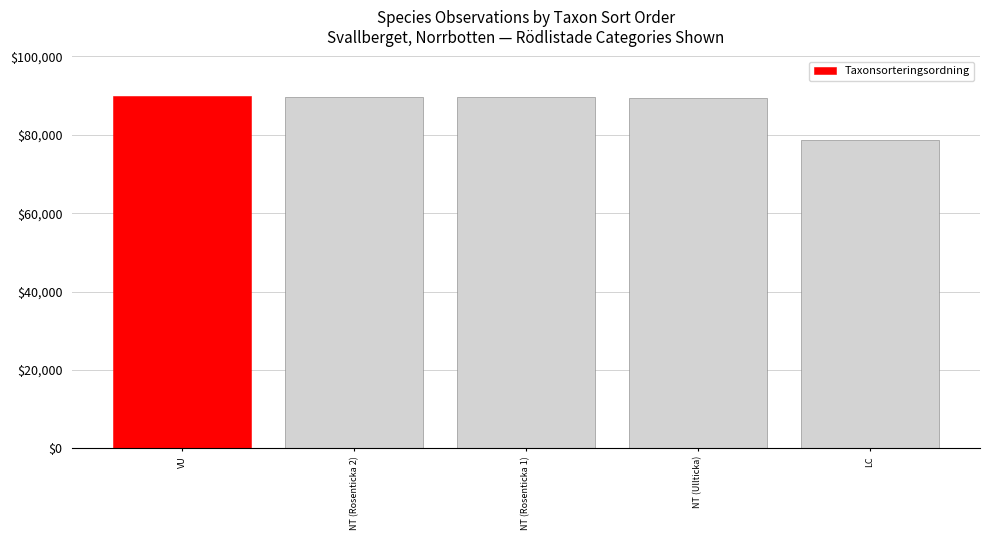

Is it true that the value at LC is 40565?

False